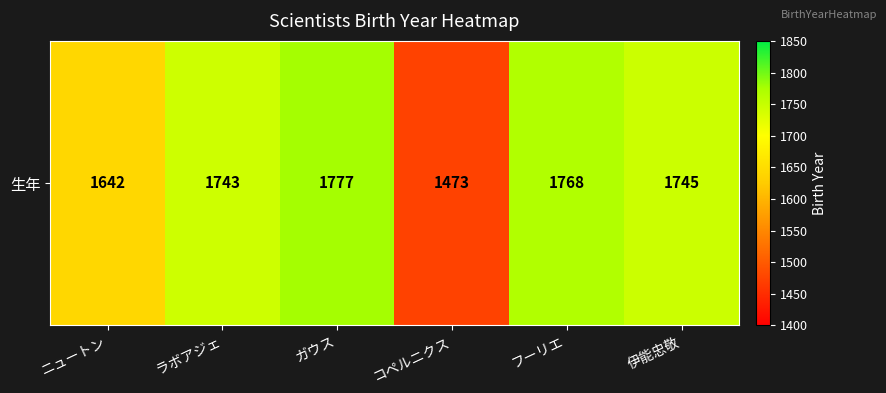

What is the change in value from ニュートン to フーリエ?

+126